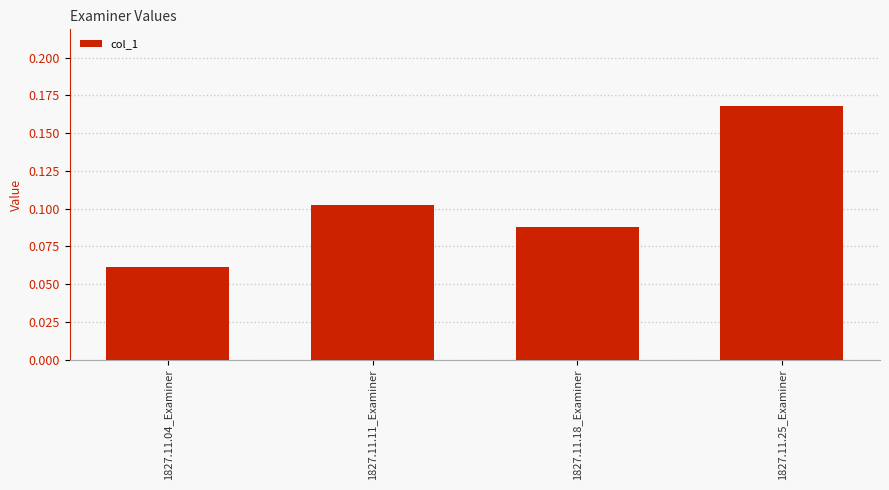

The chart shows a value of 0.1 at 1827.11.18_Examiner. True or false?

True